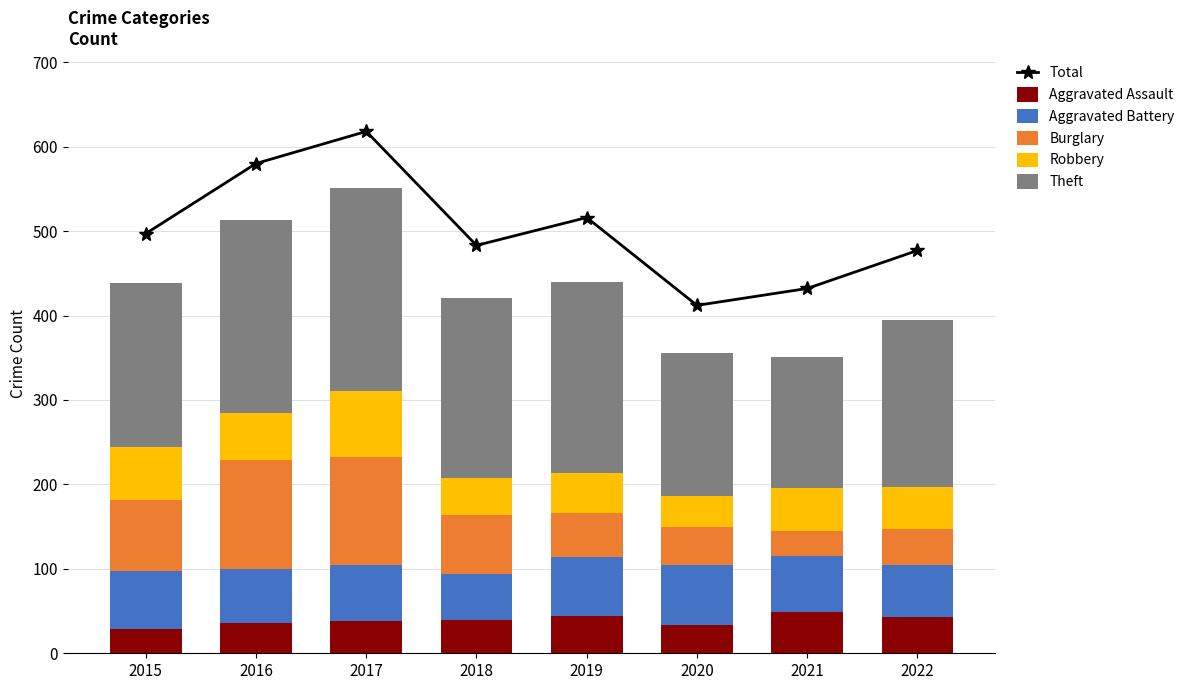

True or false: Aggravated Assault has a value of 43 at 2022.

True